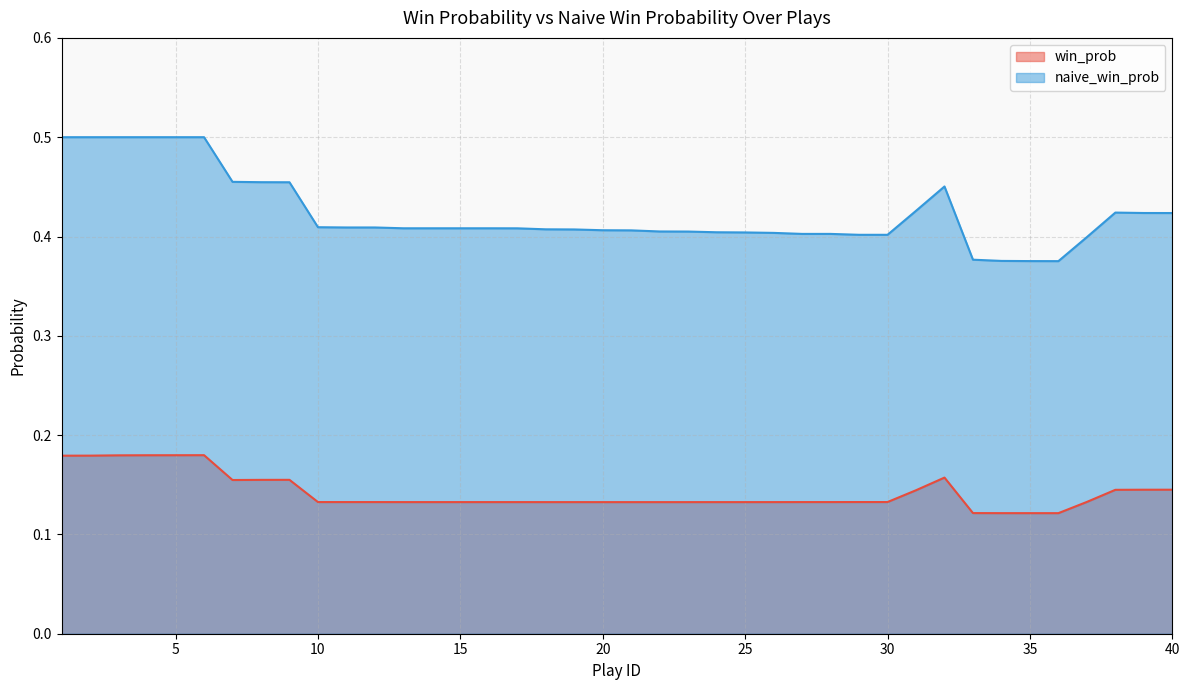

At which category is the sum across all series the highest?

6